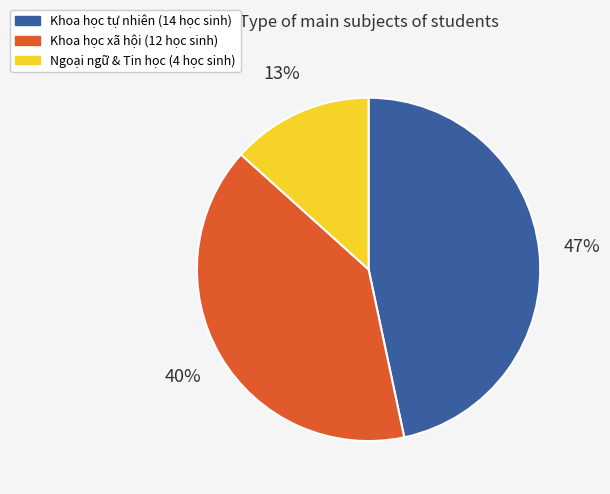

To the nearest percent, what is the average slice percentage?

33%